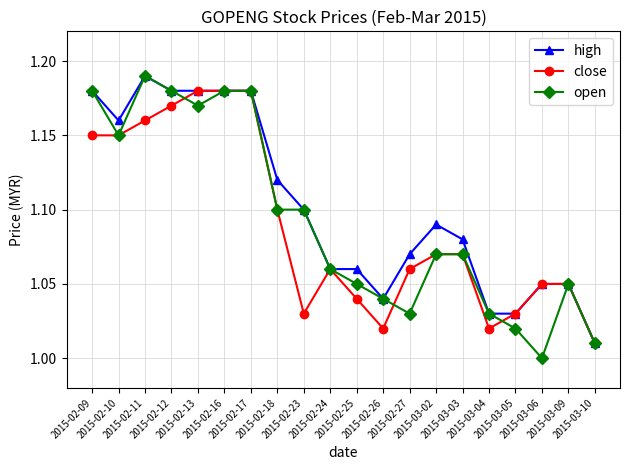

How many lines are shown in the chart?

3